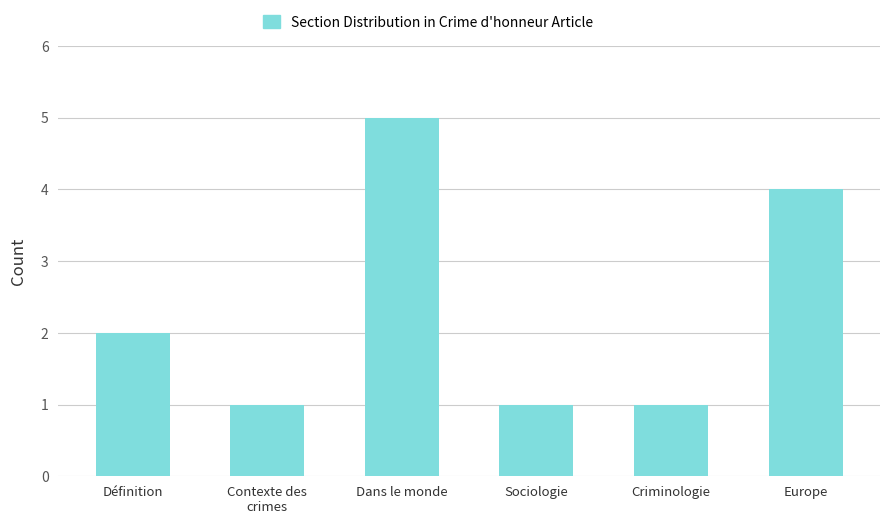

What position from the right is Criminologie?

2